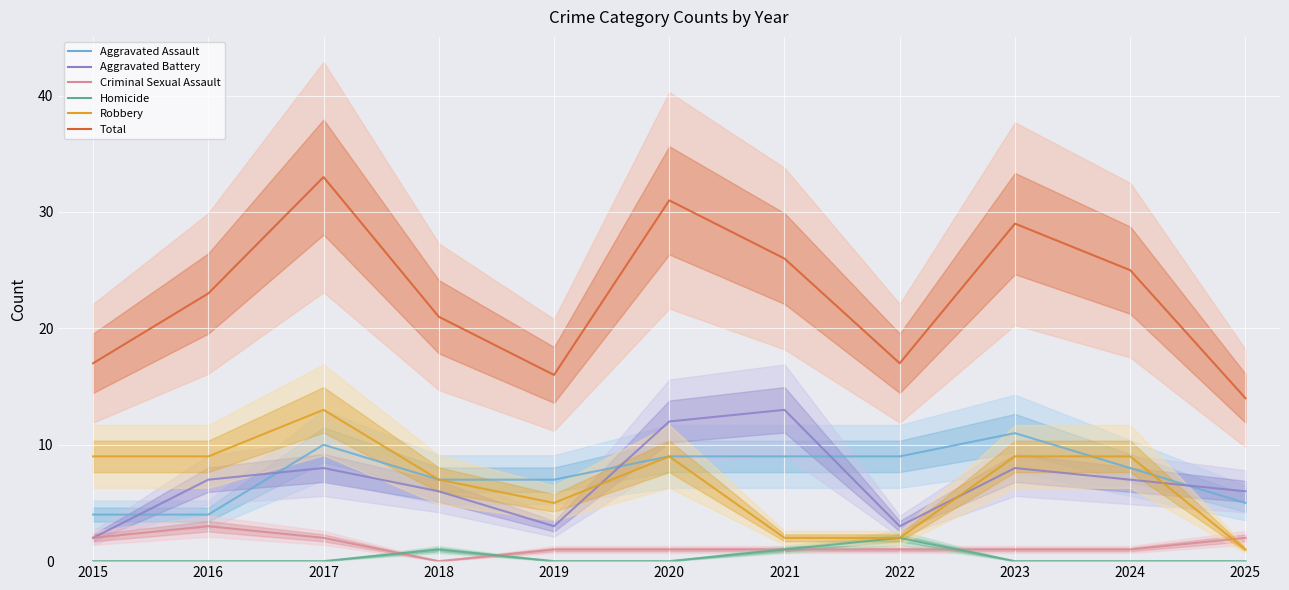

How many interior local valleys does the Aggravated Battery series have?

2